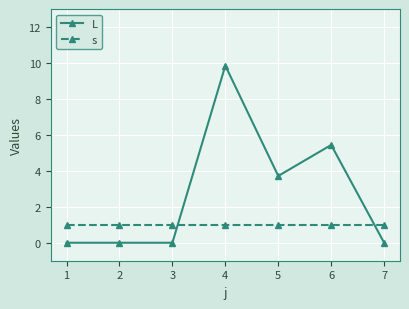

At which category is the sum across all series the highest?

4